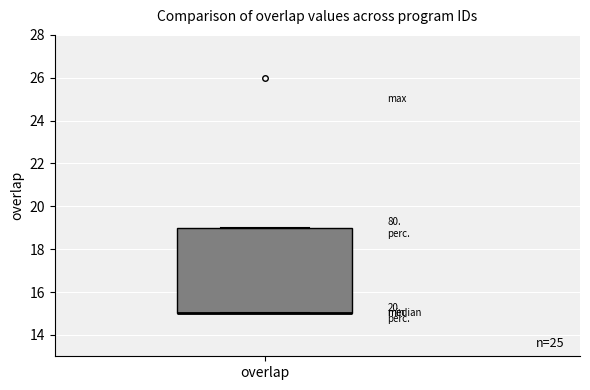

Where is the lower edge of the box for overlap on the y-axis? The values are not printed on the chart, so give them approximately, as read against the axis.

15